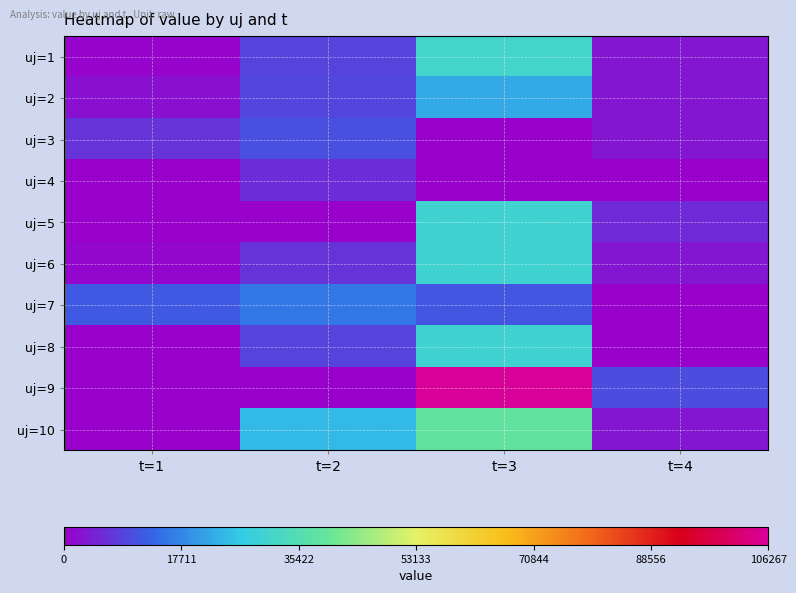

Which label corresponds to the smallest value in the chart?

t=3